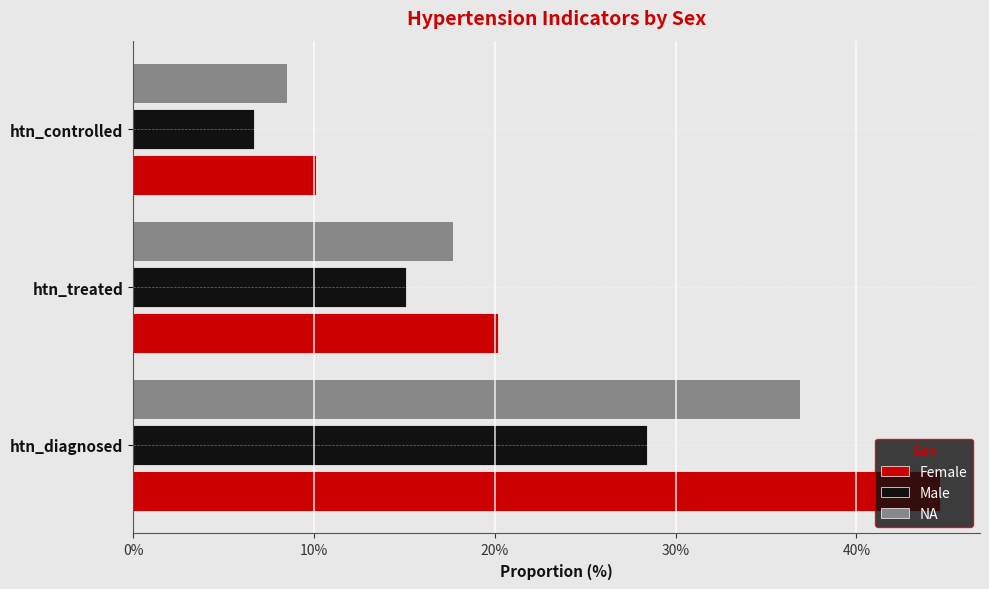

What value does the Female series have at htn_controlled?

10.1